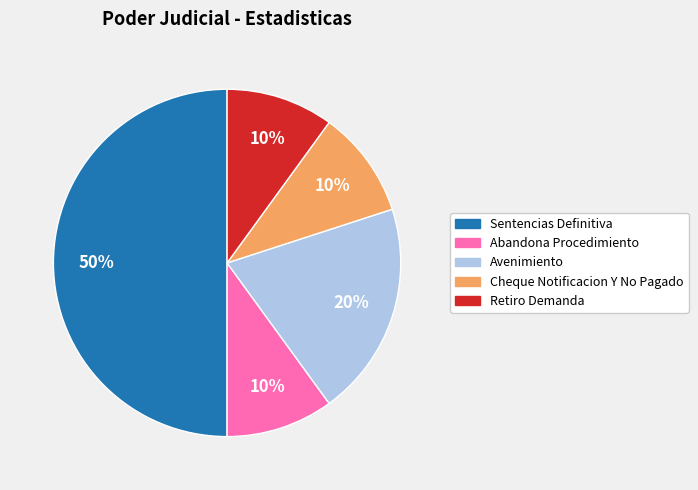

What is the largest slice in the pie chart?

Sentencias Definitiva